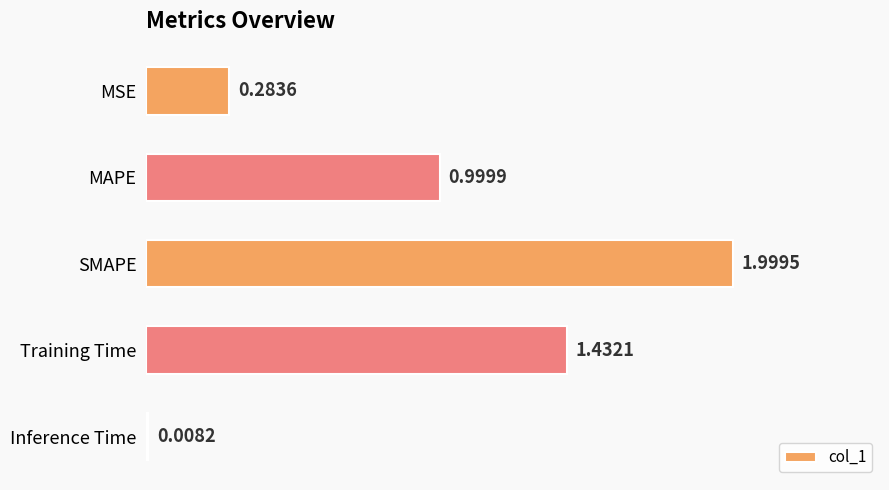

What is the label of the 3rd bar from the bottom?

SMAPE